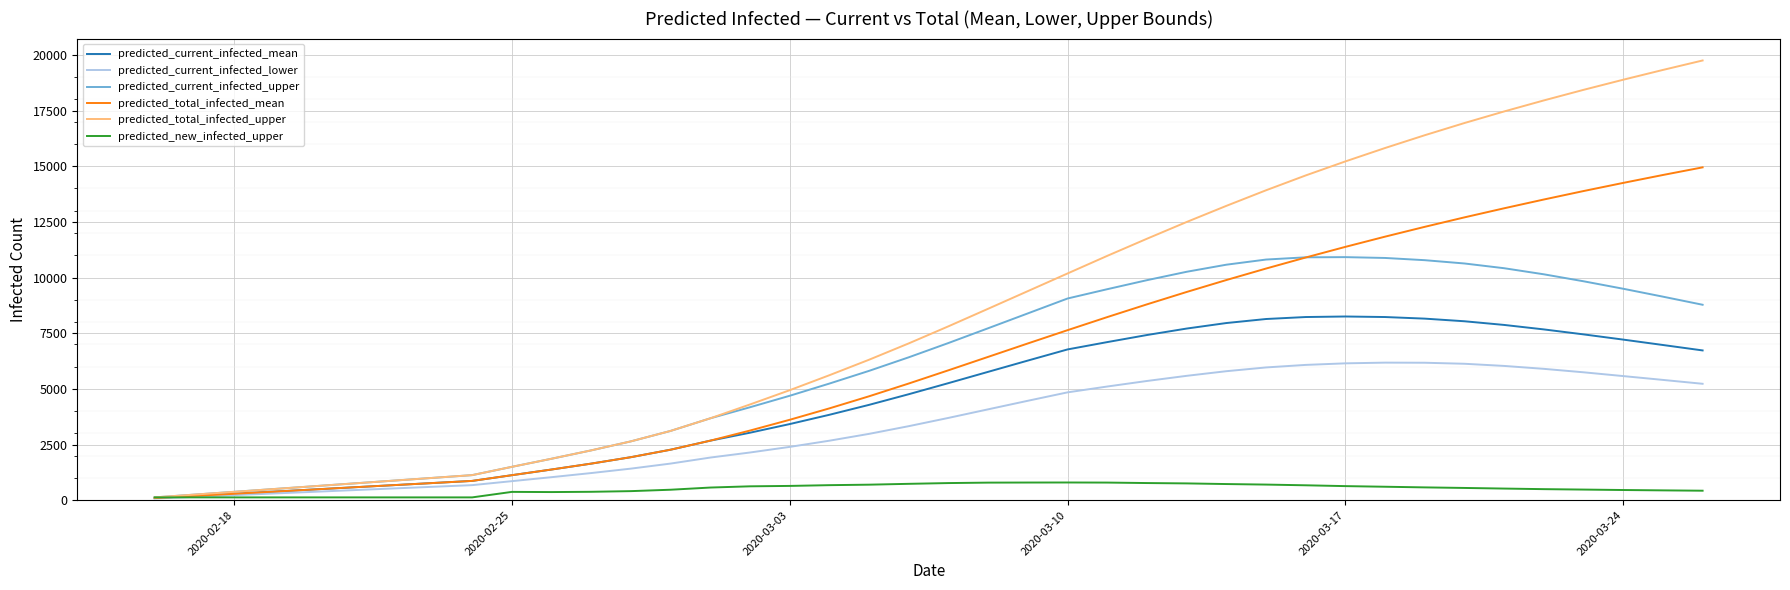

What is the greatest value displayed?

19747